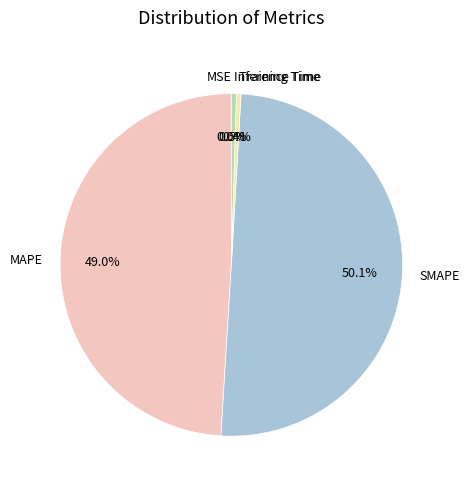

What percentage is NOT represented by SMAPE?

49.9%